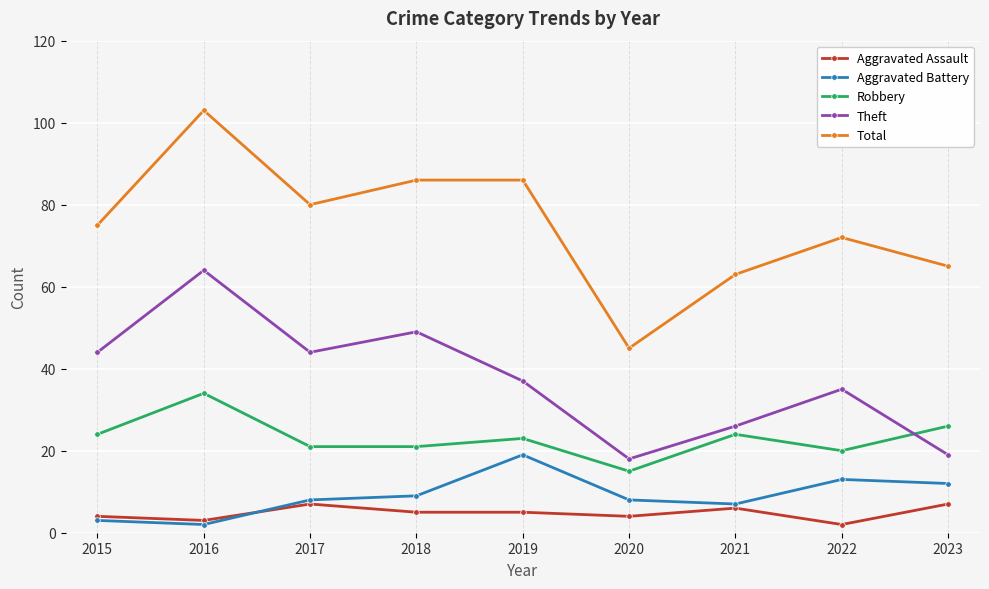

At which label does Theft reach its minimum?

2020